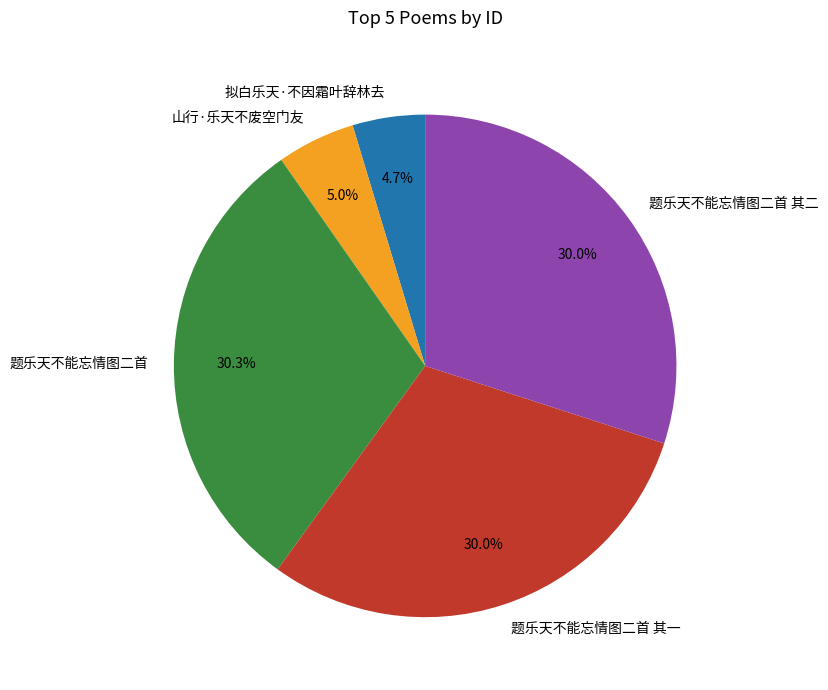

Is 题乐天不能忘情图二首 其二 the majority of the pie?

No